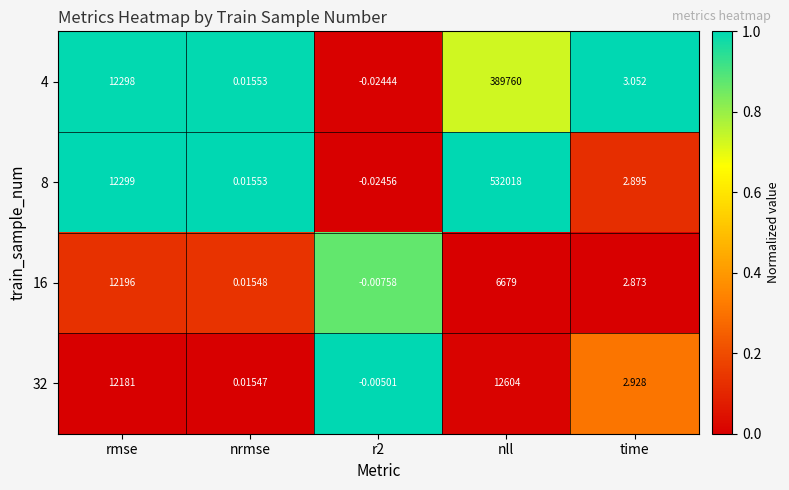

Count the number of data series in this chart.

4